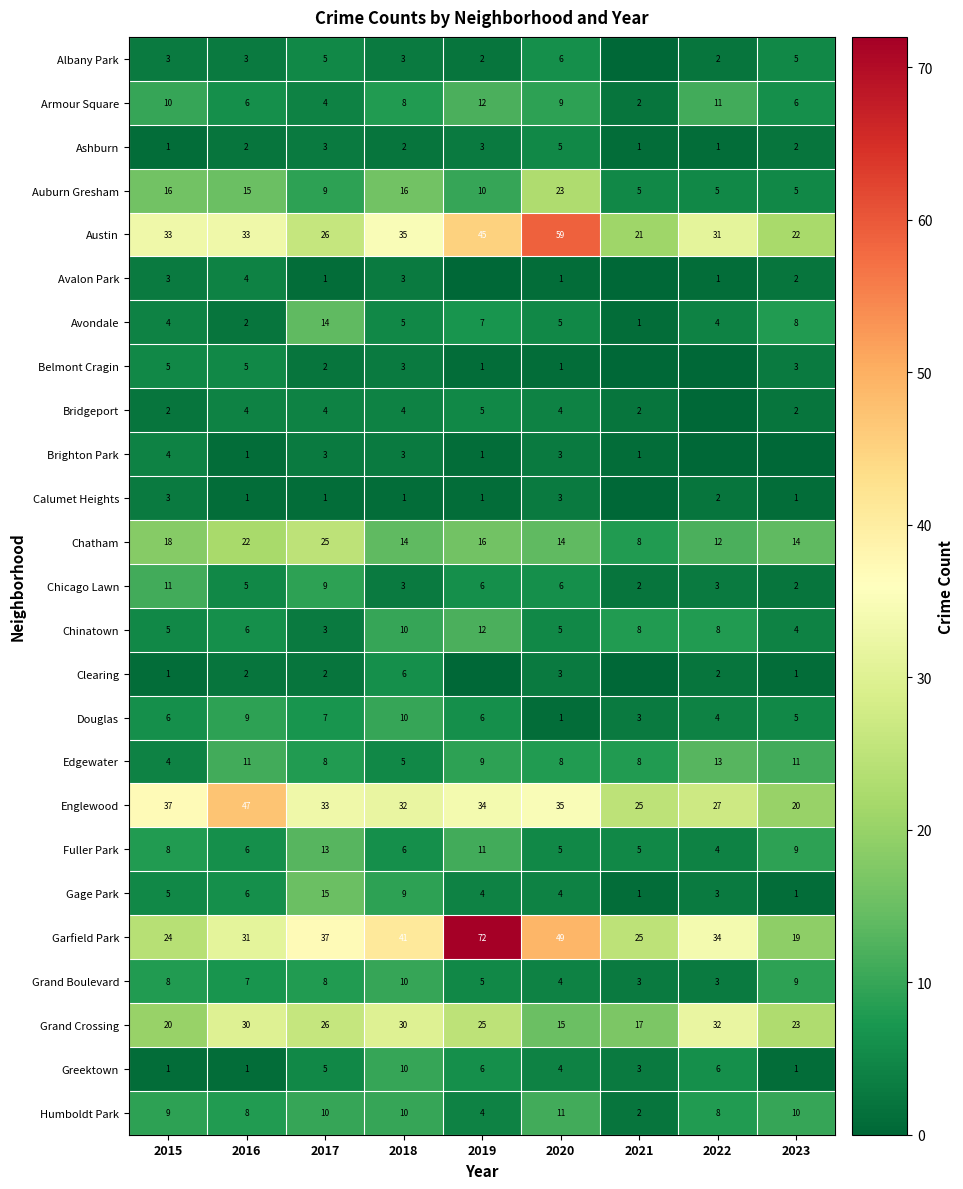

True or false: Auburn Gresham has a value of 16 at 2018.

True